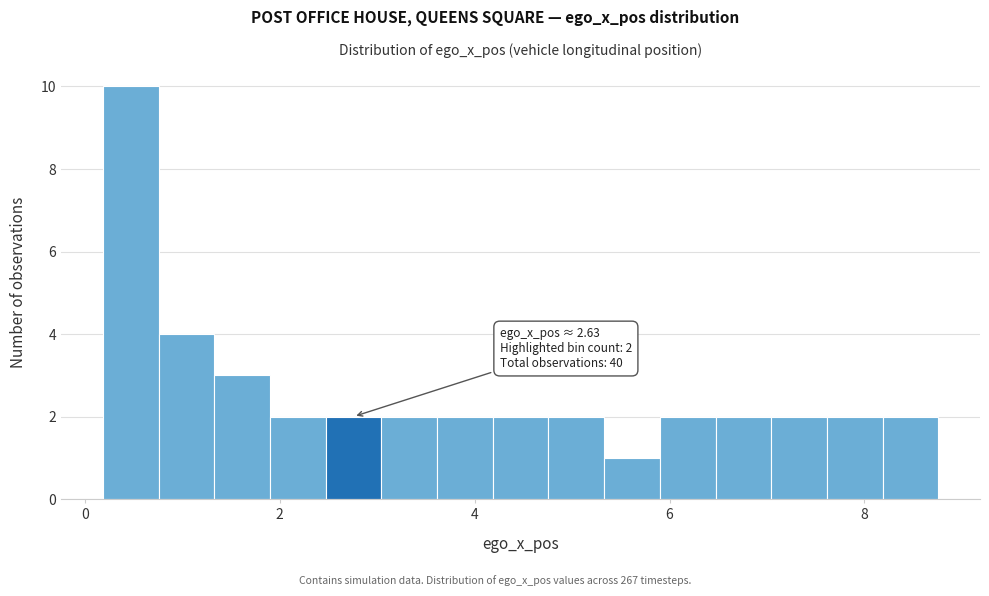

Read against the x-axis, roughly where is the centre of the tallest bar?

0.4